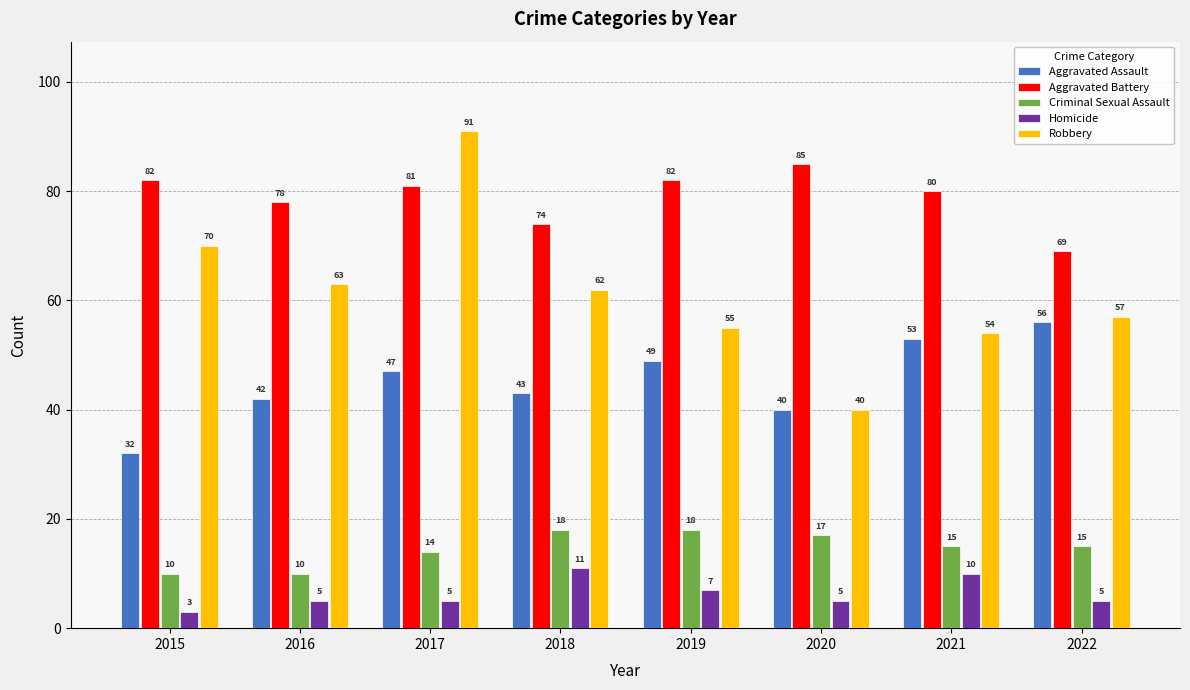

What is the value of the Robbery bar at the 1st from the left?

70